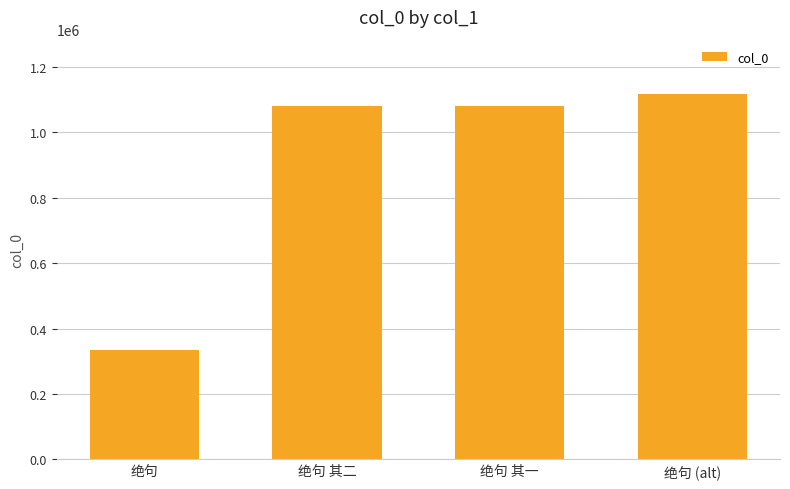

What is the difference between the maximum and second lowest values?

34376